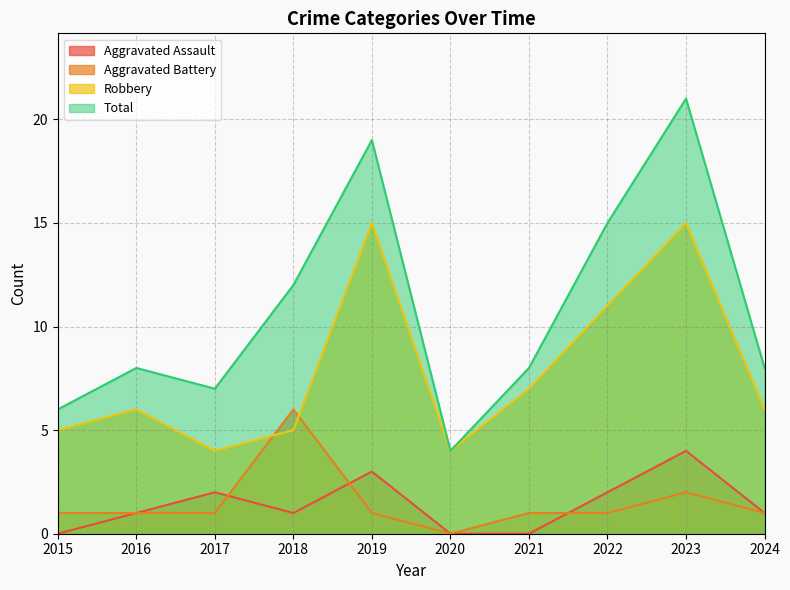

Which category has the lowest value in the Total series?

2020